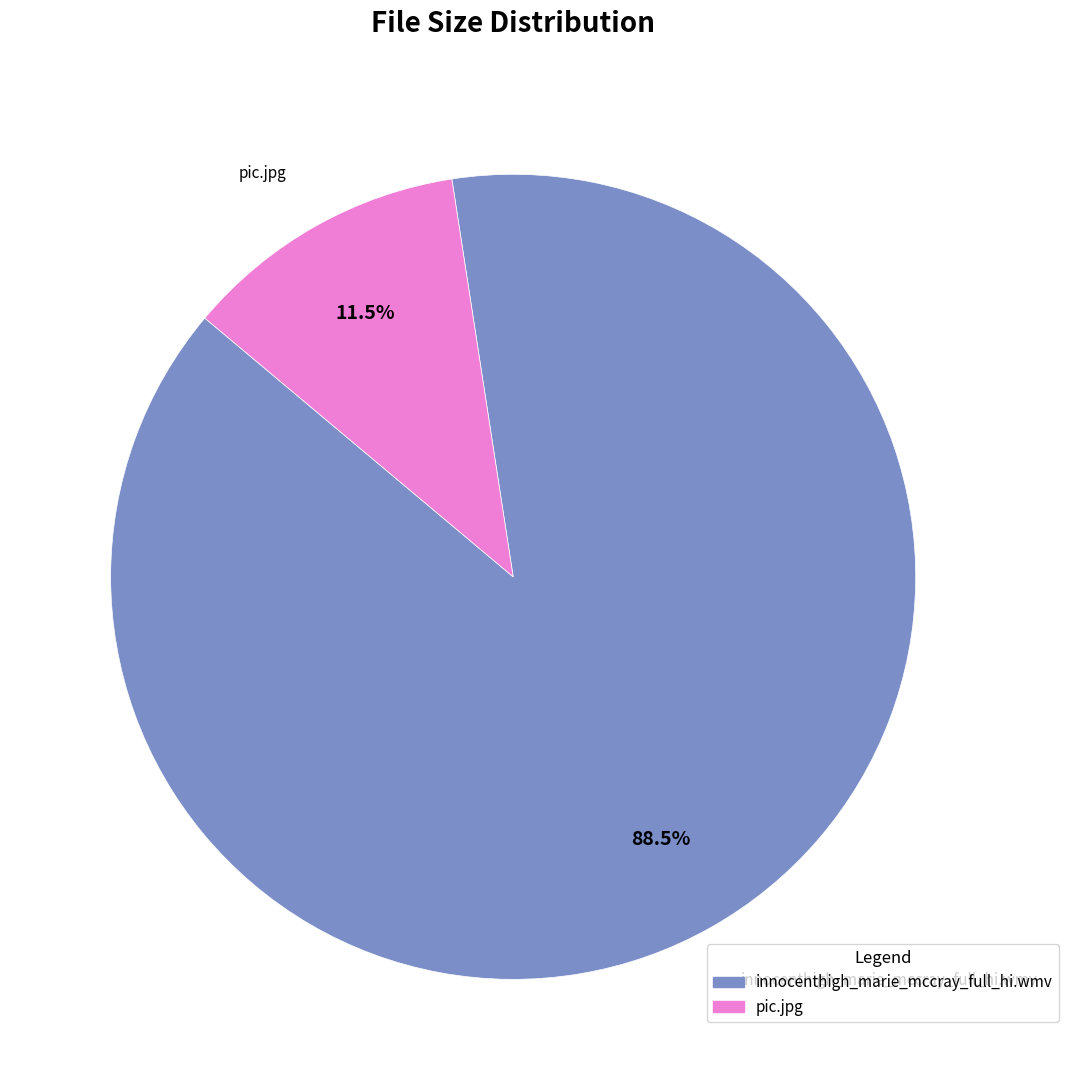

Rank the categories by value from lowest to highest.

pic.jpg, innocenthigh_marie_mccray_full_hi.wmv